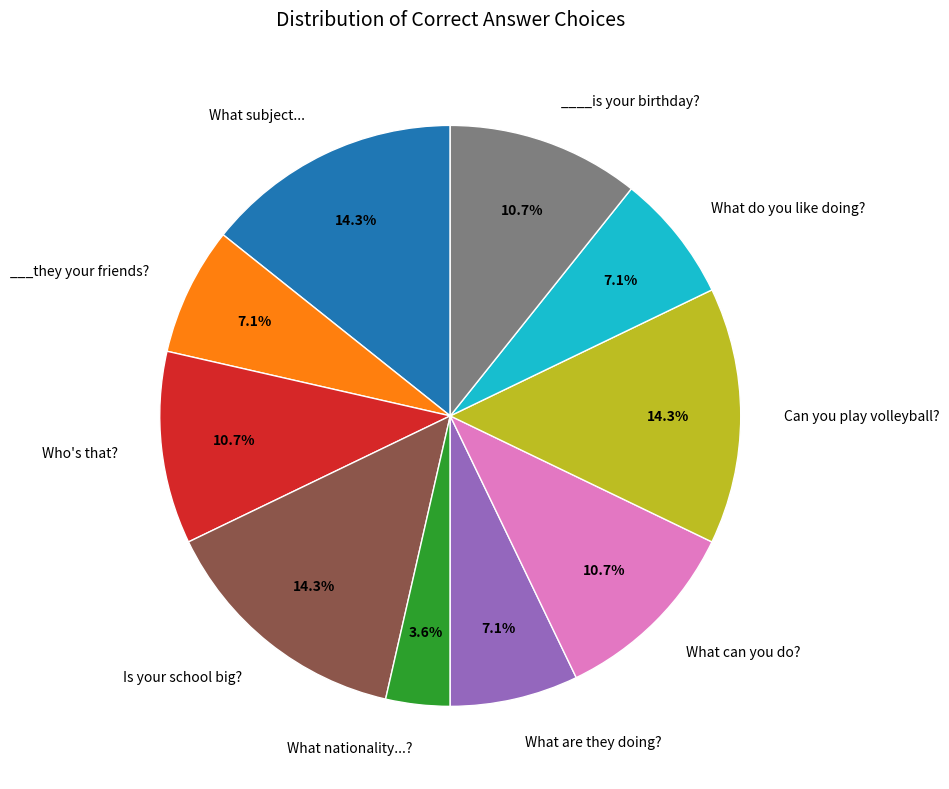

Does any single category account for the majority?

No